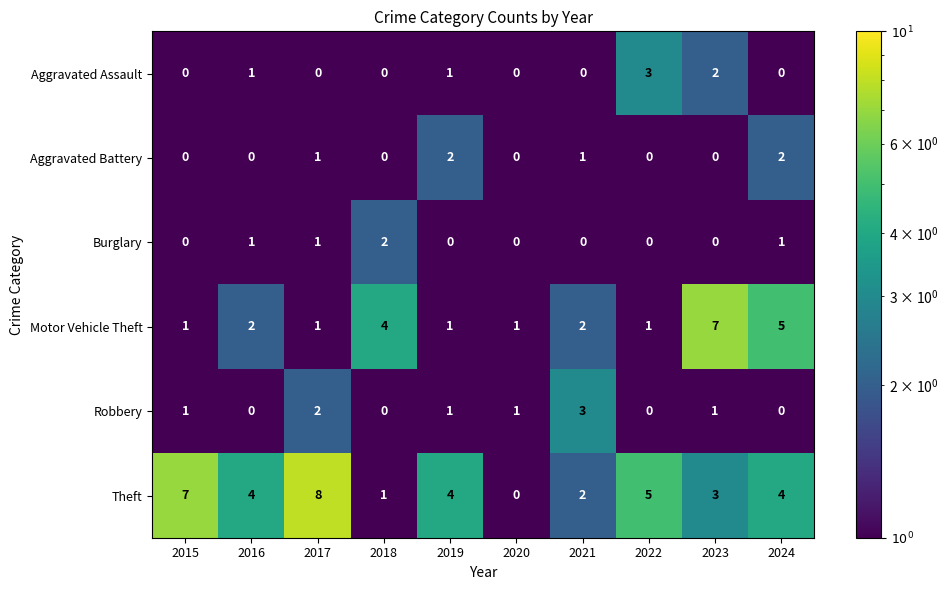

The Aggravated Battery series shows 2 at 2019. True or false?

True